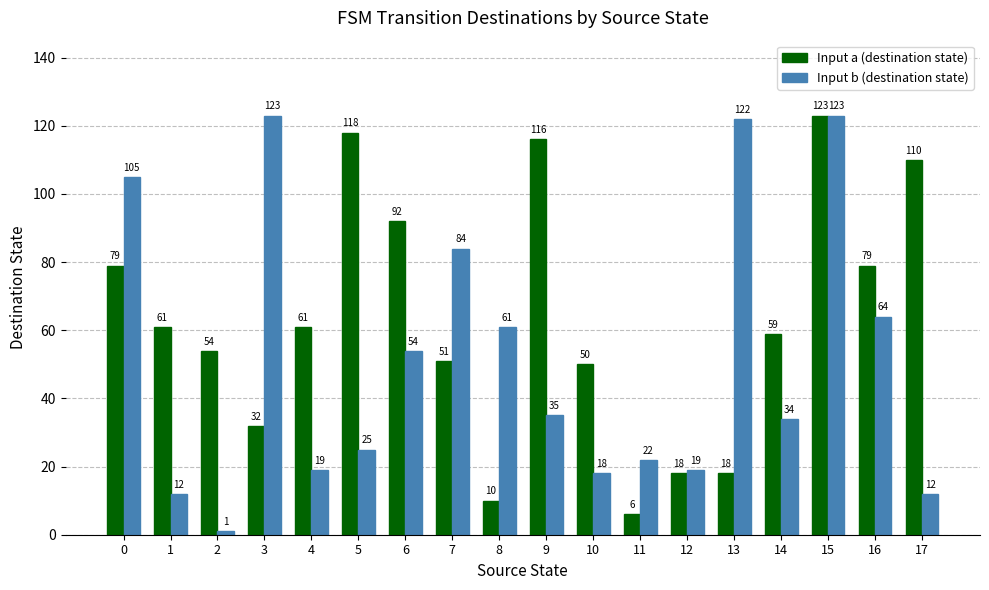

What is the maximum value for Input a (destination state)?

123